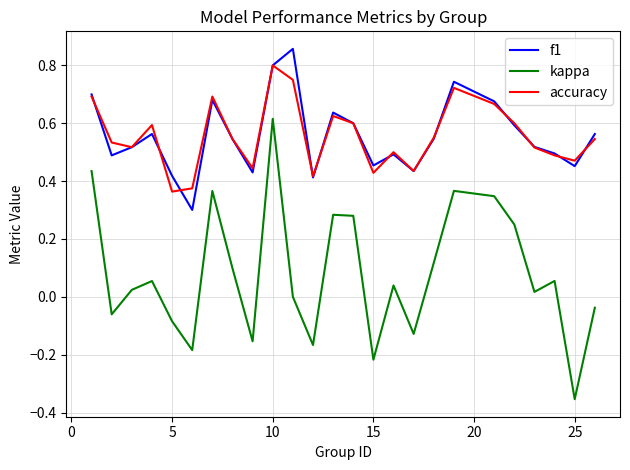

How many f1 values are between 0 and 1?

25